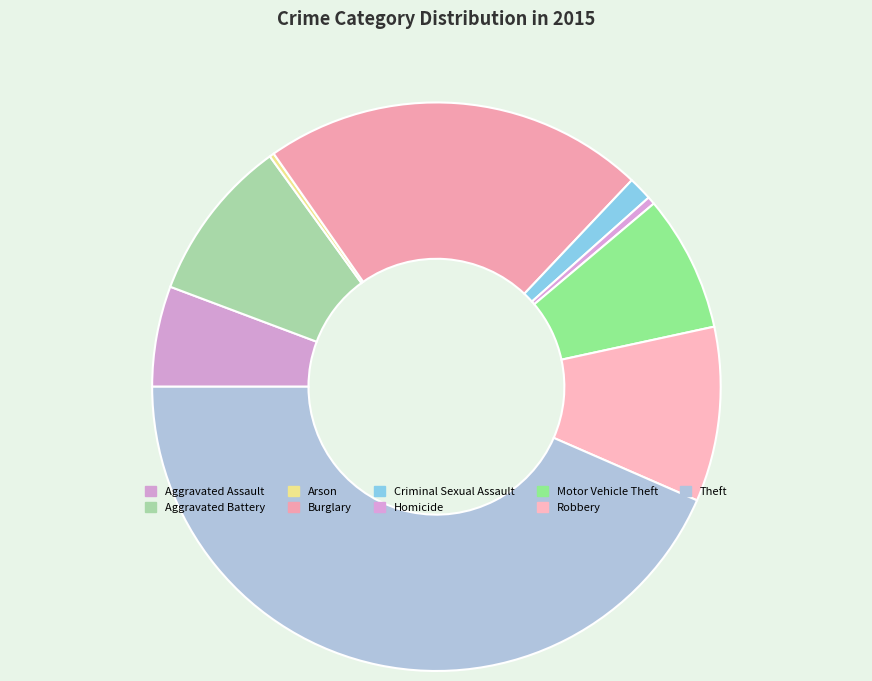

Which slice is the largest?

Theft